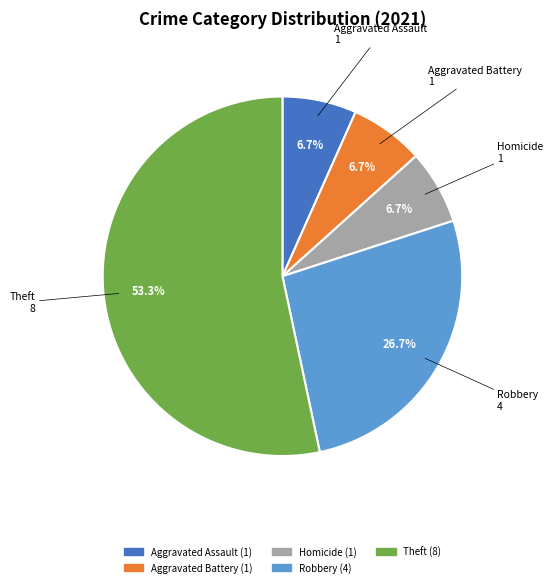

Count the number of slices in the pie.

5